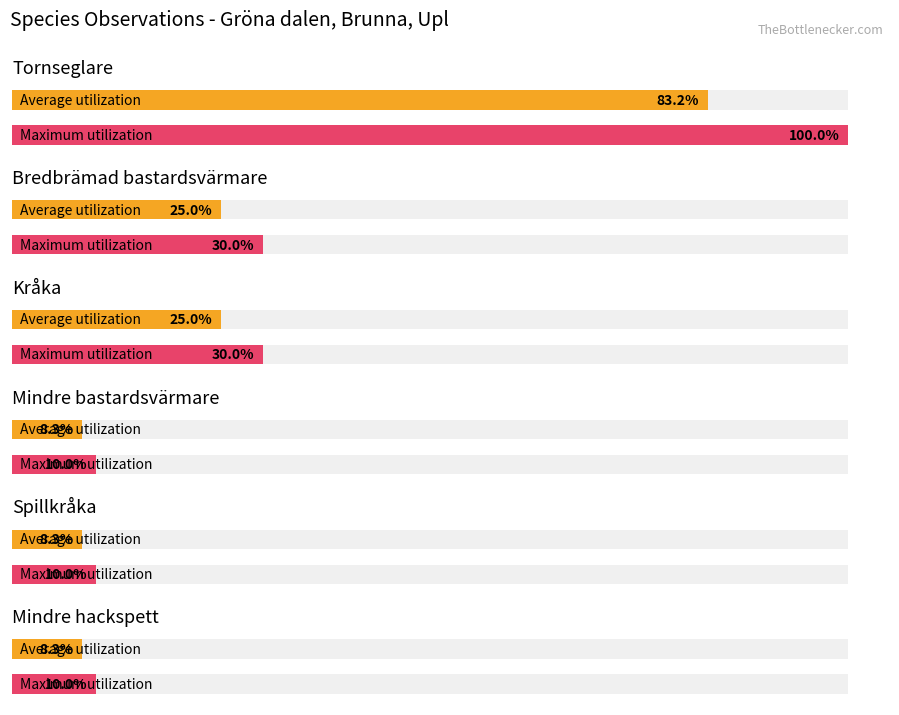

True or false: the data shows 15 at Tornseglare.

False